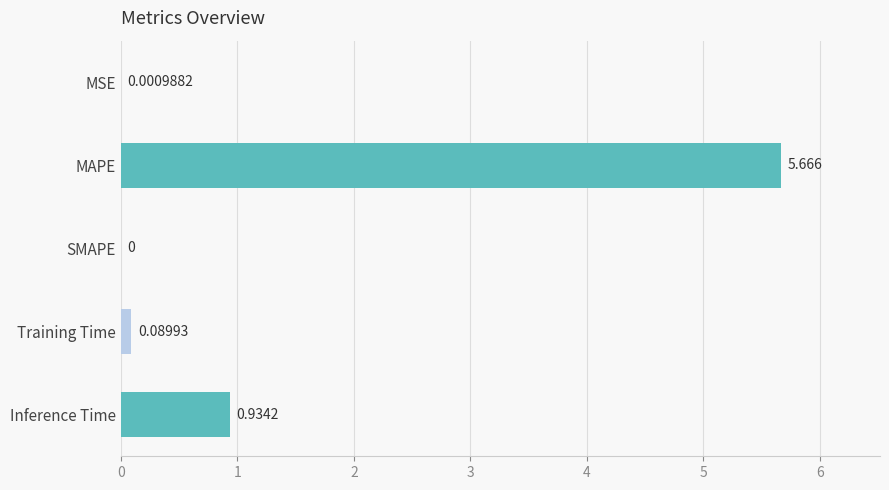

What is the average value?

1.3